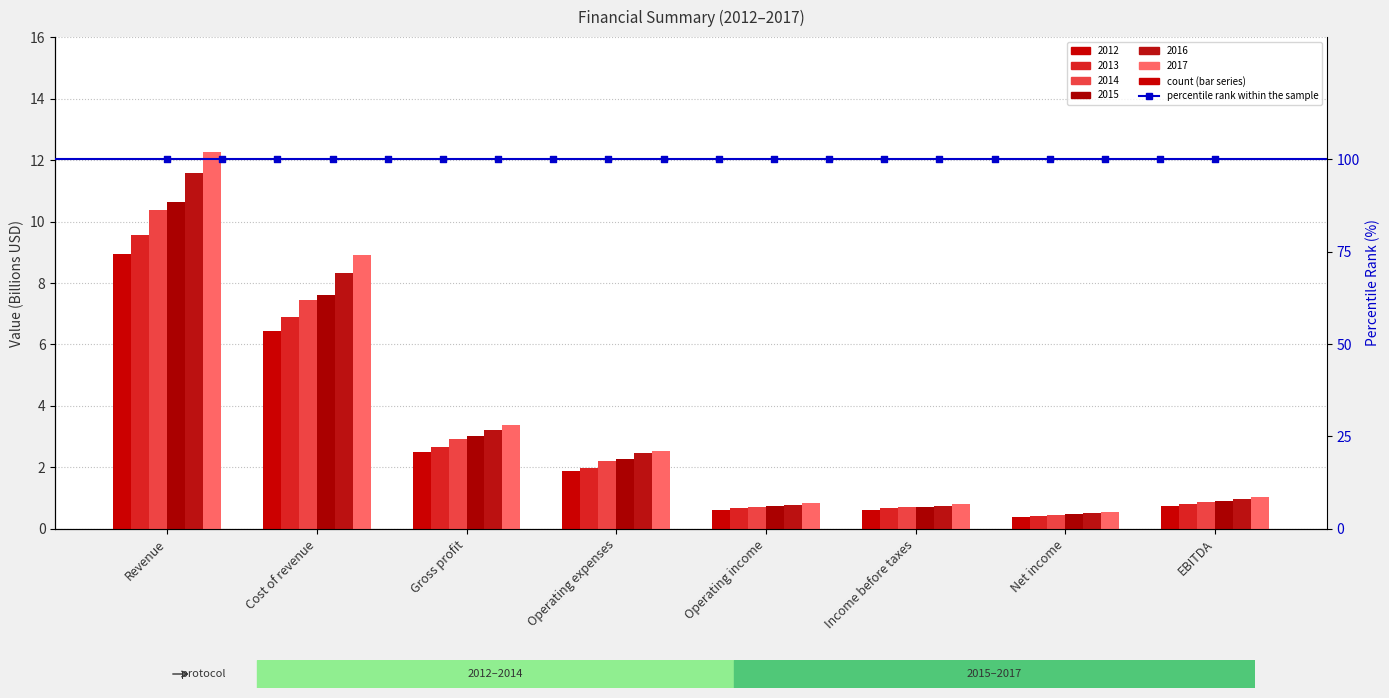

At how many categories does at least one series exceed 1?

5